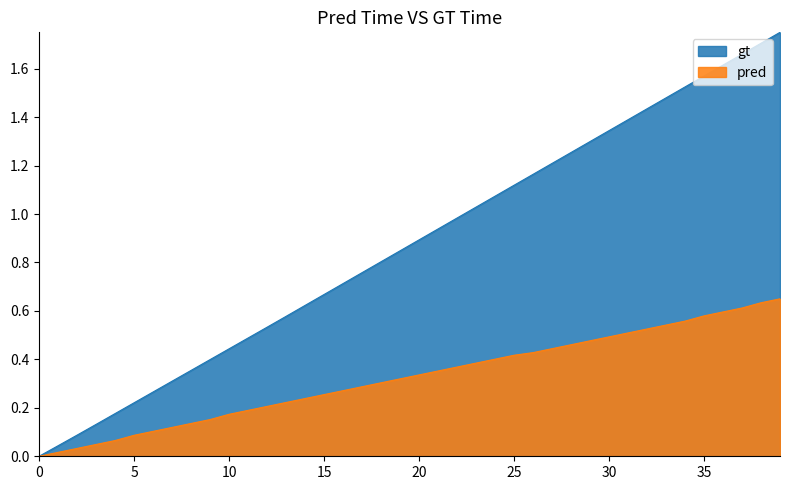

Reading right to left, list all the values displayed in this chart.

X: 1.8	1.7	1.7	1.6	1.6	1.5	1.5	1.4	1.4	1.3	1.3	1.3	1.2	1.2	1.1	1.1	1.0	1.0	0.9	0.9	0.8	0.8	0.8	0.7	0.7	0.6	0.6	0.5	0.5	0.4	0.4	0.4	0.3	0.3	0.2	0.2	0.1	0.1	0.0	0.0
Y: 0.7	0.6	0.6	0.6	0.6	0.6	0.5	0.5	0.5	0.5	0.5	0.5	0.4	0.4	0.4	0.4	0.4	0.4	0.4	0.3	0.3	0.3	0.3	0.3	0.3	0.2	0.2	0.2	0.2	0.2	0.2	0.1	0.1	0.1	0.1	0.1	0.0	0.0	0.0	0.0